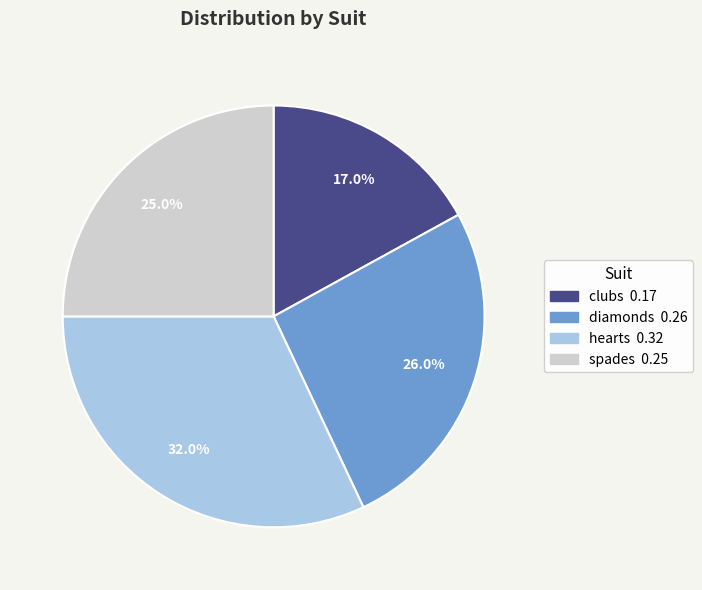

What percentage is the diamonds slice, to the nearest percent?

26%